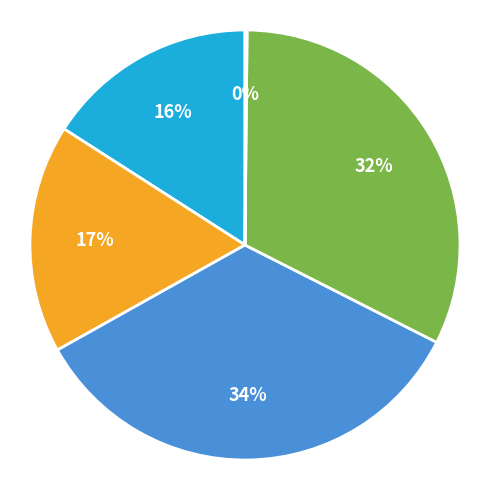

Is there any slice that represents more than half of the pie?

No